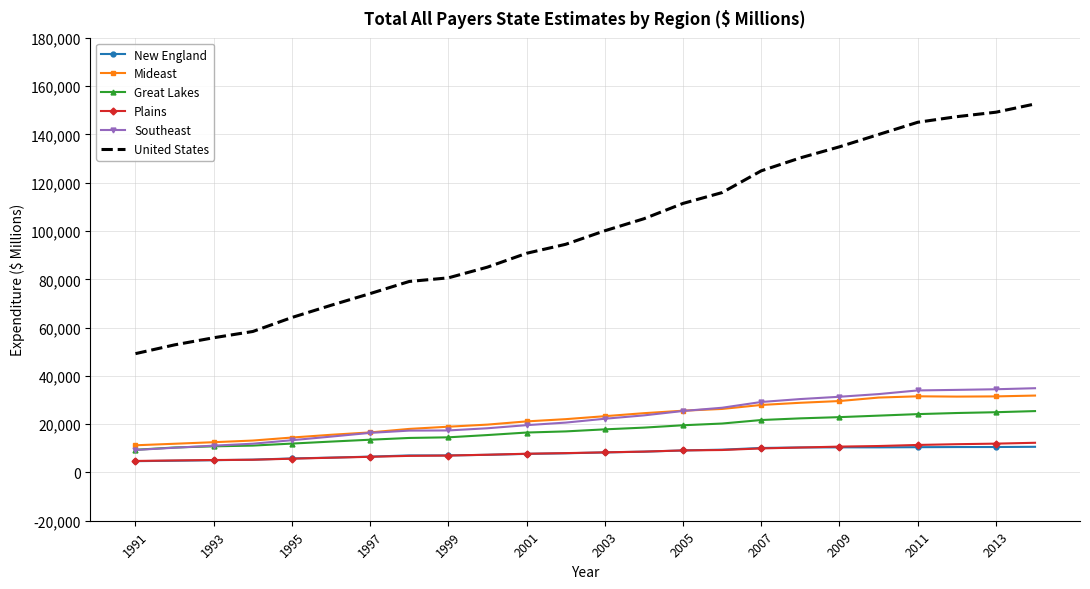

True or false: New England and United States intersect in this chart.

False